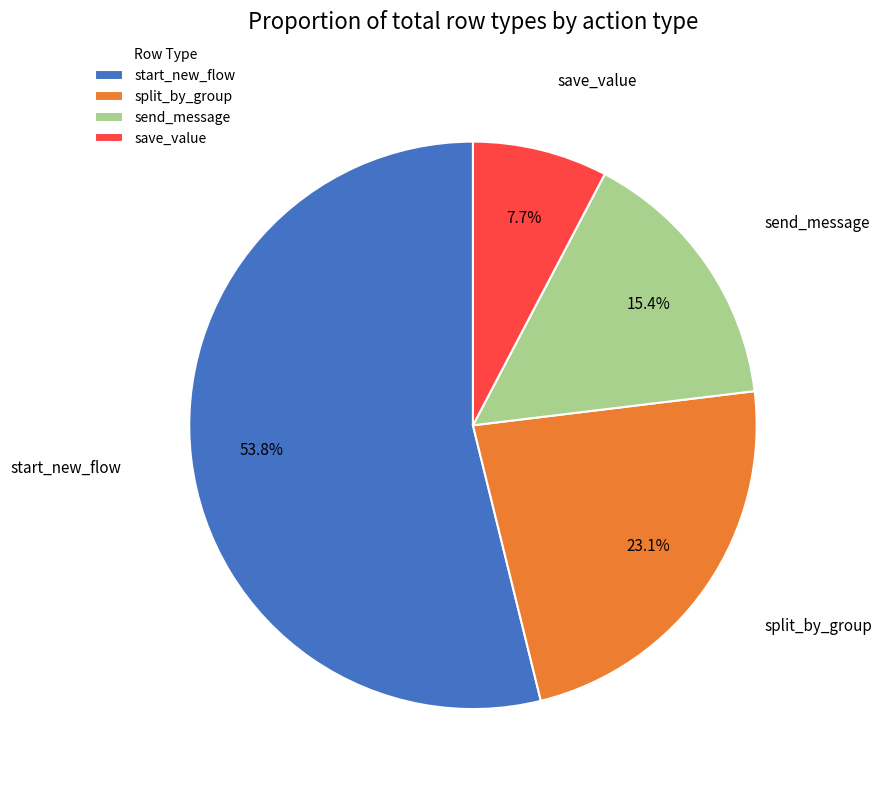

Count the number of slices in the pie.

4